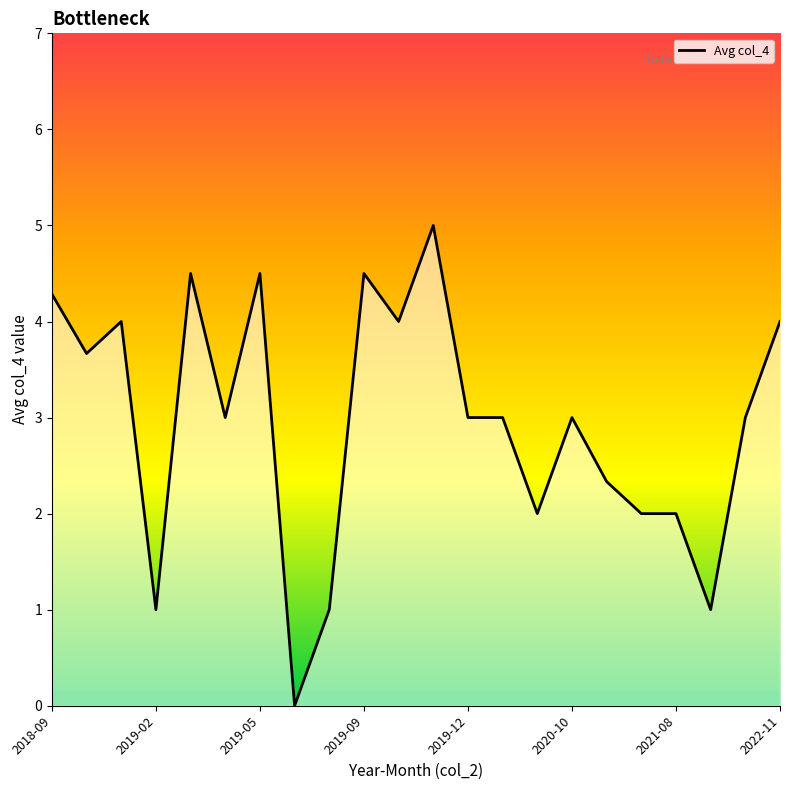

Reading left to right, what are all the values shown in this chart?

4.3	3.7	4.0	1.0	4.5	3.0	4.5	0.0	1.0	4.5	4.0	5.0	3.0	3.0	2.0	3.0	2.3	2.0	2.0	1.0	3.0	4.0